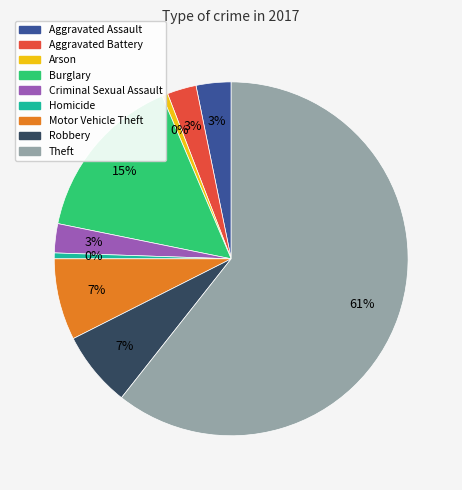

Which slice is the largest?

Theft